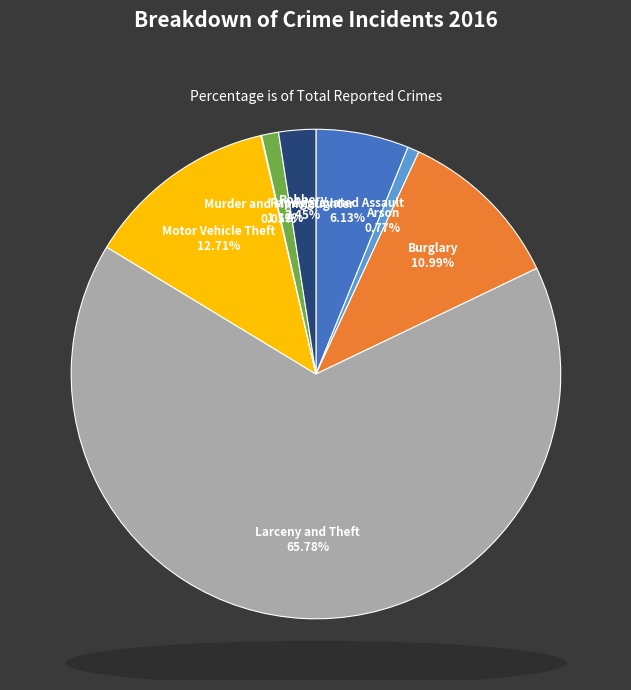

What is the largest slice in the pie chart?

Larceny and Theft